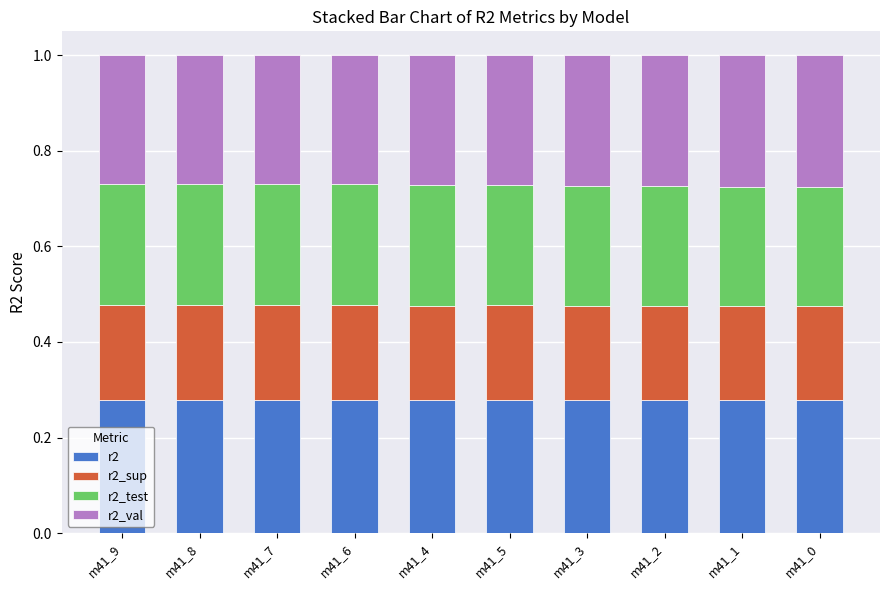

True or false: r2 has a value of 0.5 at m41_1.

False